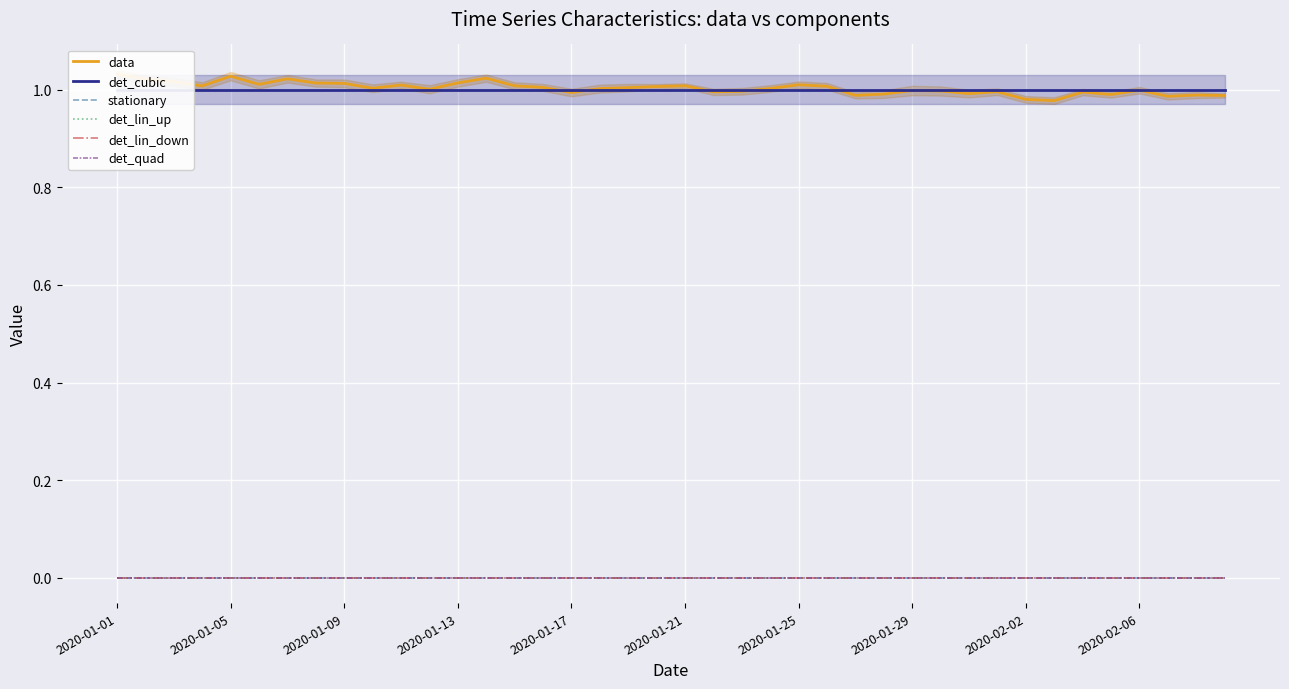

List the labels in order of det_quad value, largest first.

2020-01-01, 2020-01-05, 2020-01-09, 2020-01-13, 2020-01-17, 2020-01-21, 2020-01-25, 2020-01-29, 2020-02-02, 2020-02-06, 10, 11, 12, 13, 14, 15, 16, 17, 18, 19, 20, 21, 22, 23, 24, 25, 26, 27, 28, 29, 30, 31, 32, 33, 34, 35, 36, 37, 38, 39